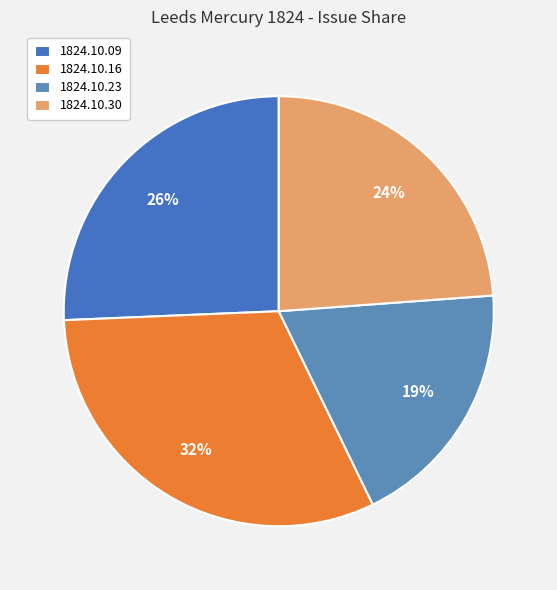

Is there a majority slice in this chart?

No